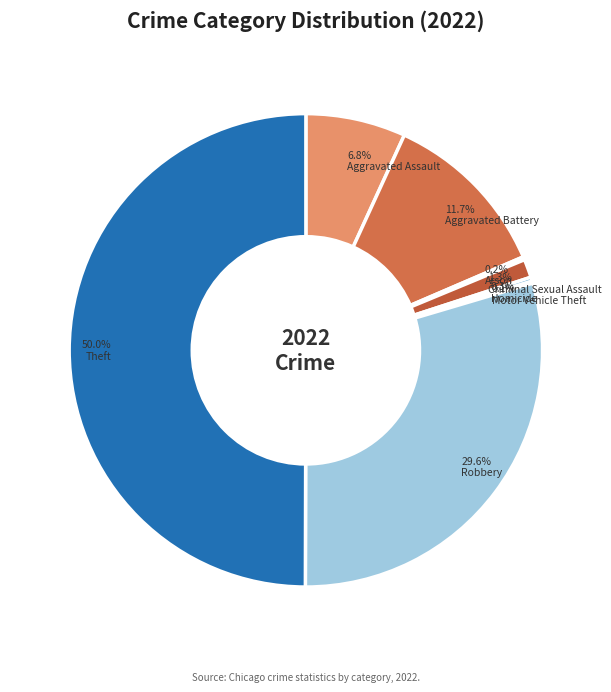

Which category has the biggest portion of the pie?

Theft